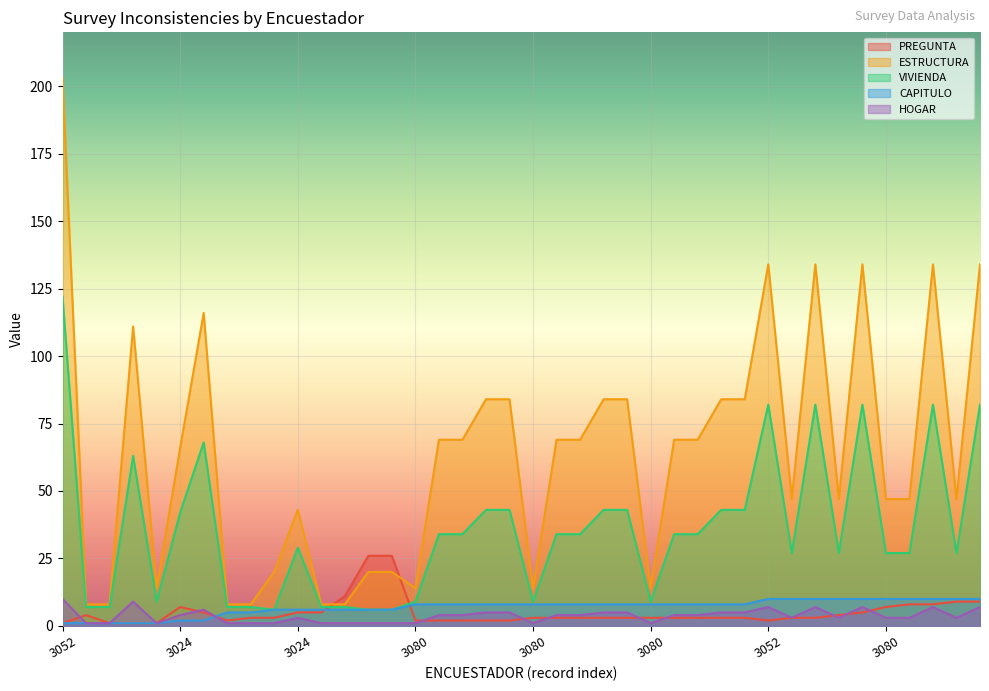

At which category does the chart reach its peak across all series?

3052